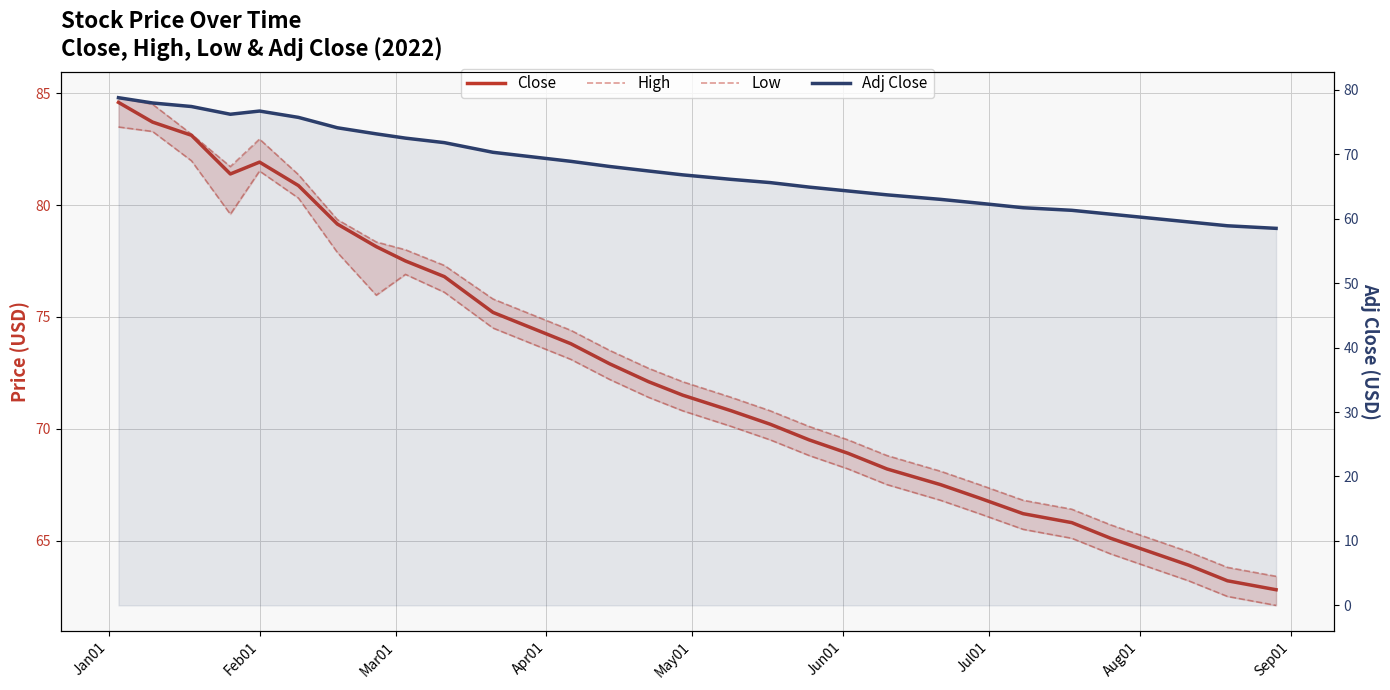

Reading right to left, transcribe all the data shown in this chart.

Close: 62.8	63.2	63.9	64.5	65.1	65.8	66.2	66.9	67.5	68.2	68.9	69.5	70.2	70.8	71.5	72.1	72.9	73.8	74.5	75.2	76.8	77.5	78.1	79.2	80.9	81.9	81.4	83.1	83.7	84.6
High: 63.4	63.8	64.5	65.1	65.7	66.4	66.8	67.5	68.1	68.8	69.5	70.1	70.8	71.4	72.1	72.7	73.5	74.4	75.1	75.8	77.3	78.0	78.3	79.3	81.4	82.9	81.7	83.2	84.5	84.8
Low: 62.1	62.5	63.2	63.8	64.4	65.1	65.5	66.2	66.8	67.5	68.2	68.8	69.5	70.1	70.8	71.4	72.2	73.1	73.8	74.5	76.1	76.9	76.0	77.9	80.3	81.5	79.6	82.0	83.3	83.5
Adj Close: 58.5	58.9	59.5	60.1	60.7	61.3	61.7	62.4	63.0	63.7	64.3	64.9	65.6	66.1	66.8	67.4	68.1	68.9	69.6	70.3	71.8	72.5	73.2	74.1	75.7	76.7	76.2	77.4	78.0	78.8